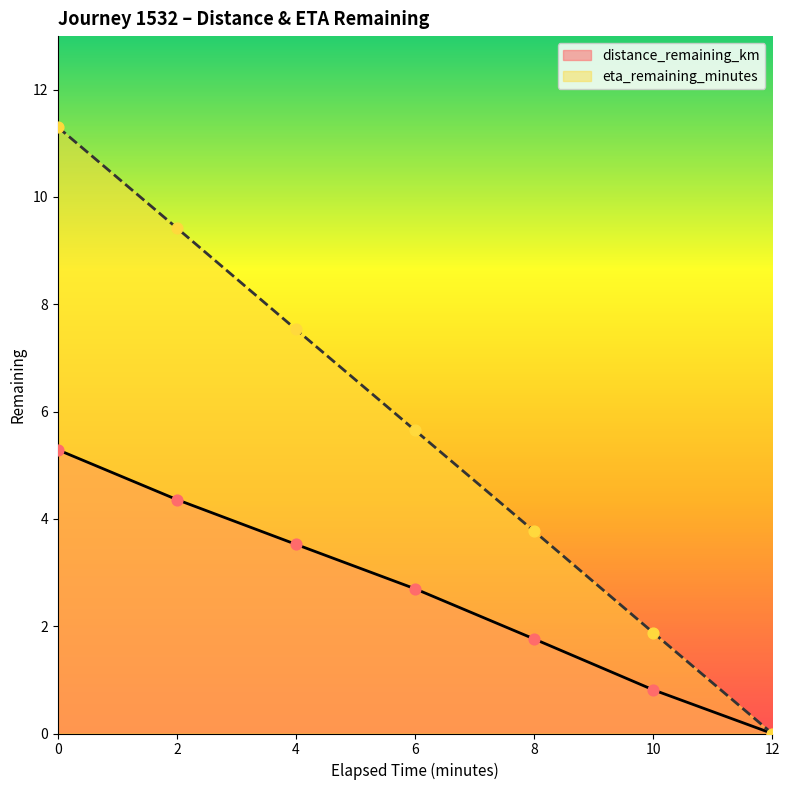

What is the total value across all series at 10?

2.7